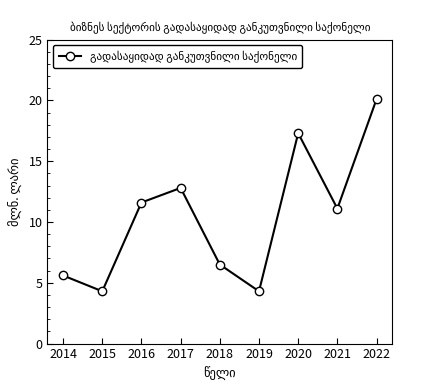

What is the minimum value shown in the chart?

4.3